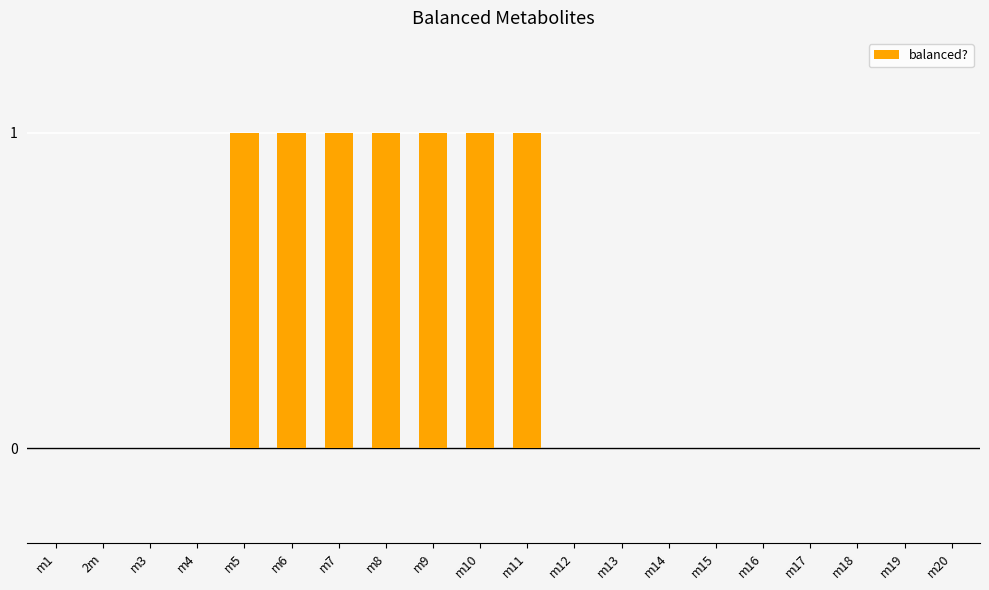

Between m8 and m14, which is larger?

m8